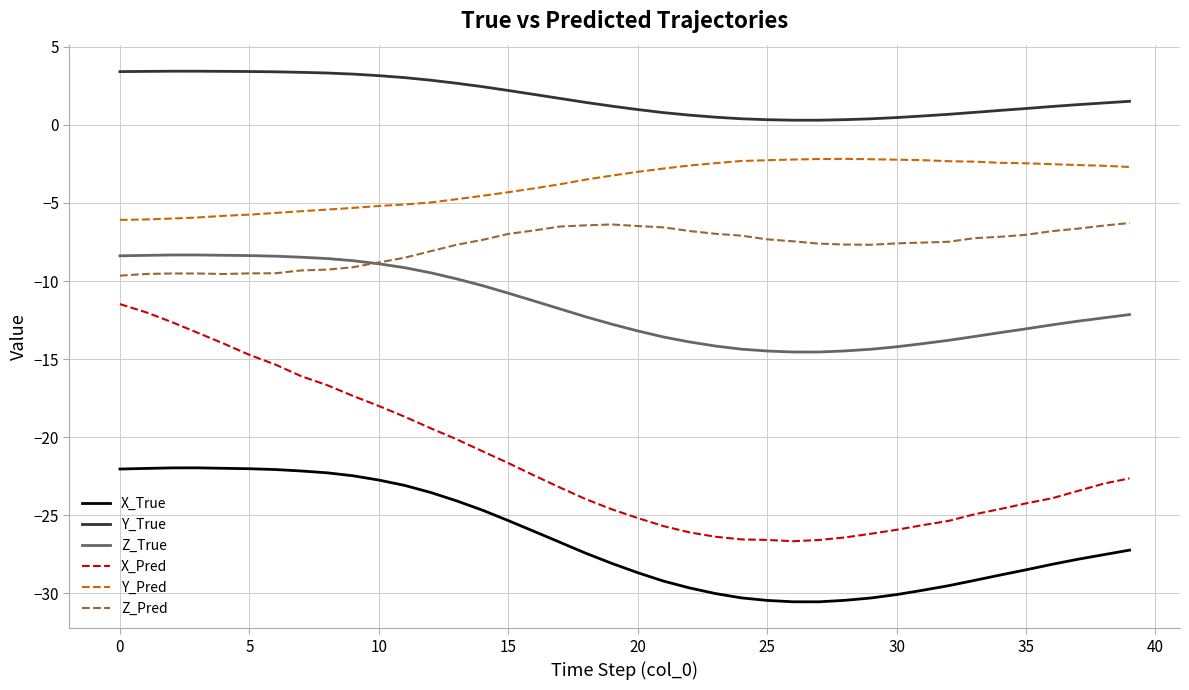

True or false: Y_Pred and Y_True intersect in this chart.

False